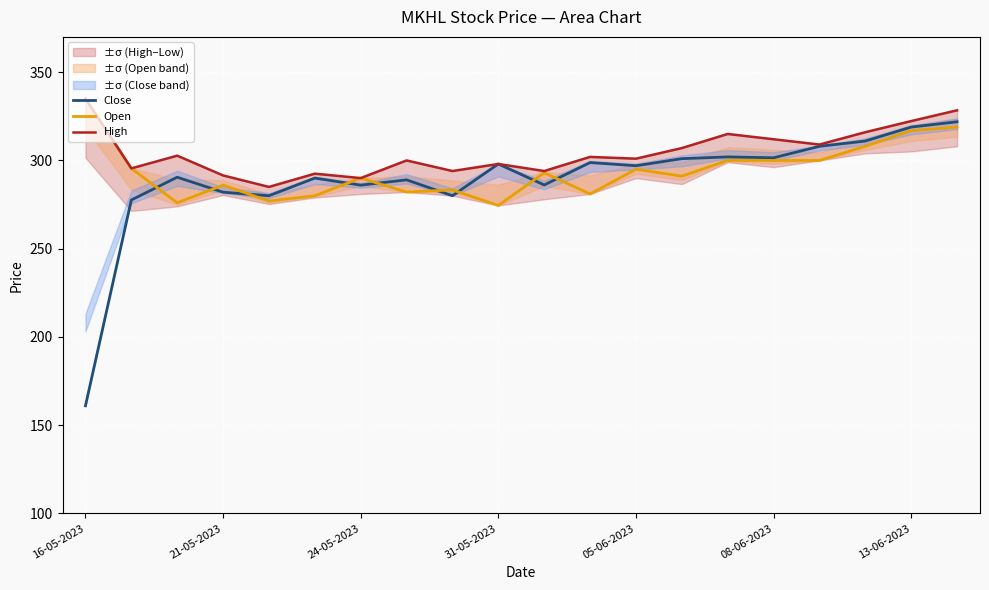

How many interior local valleys does the Open series have?

6